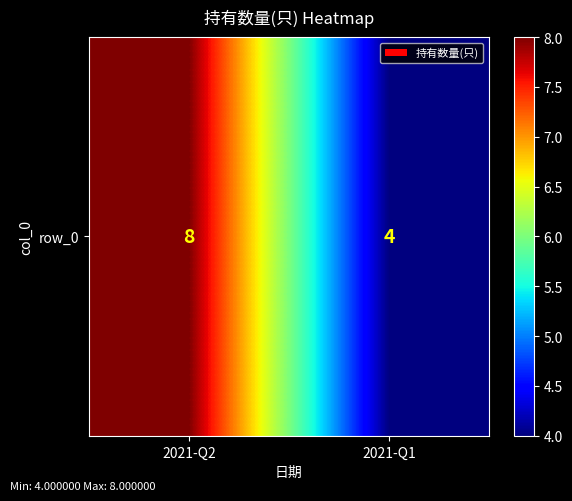

How many data points are less than 8?

1